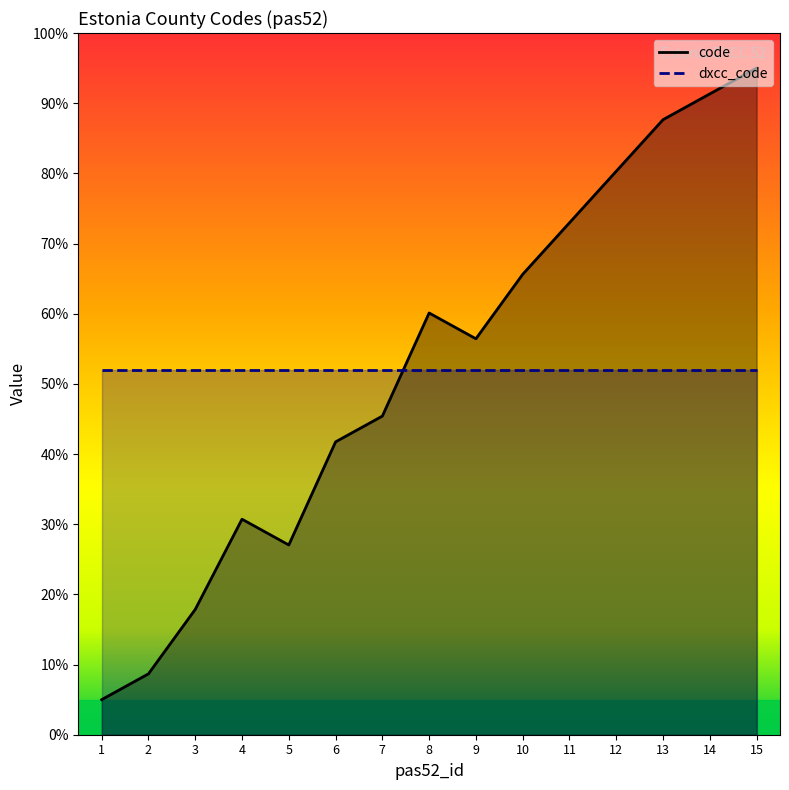

Count the number of categories in the chart.

15